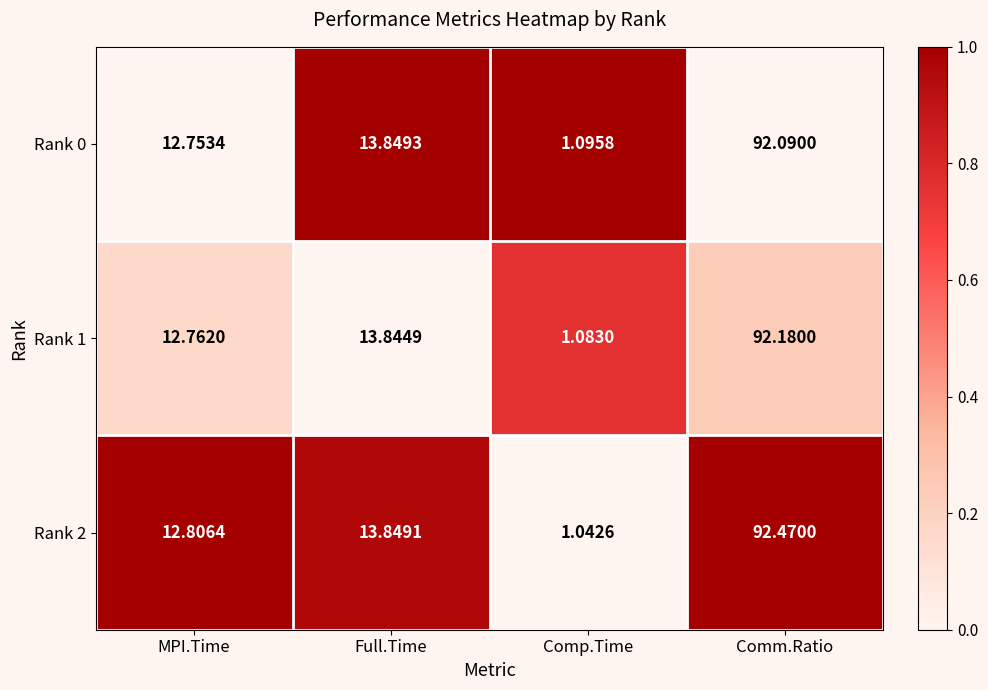

What is the difference between the highest and lowest values at Comm.Ratio?

0.4